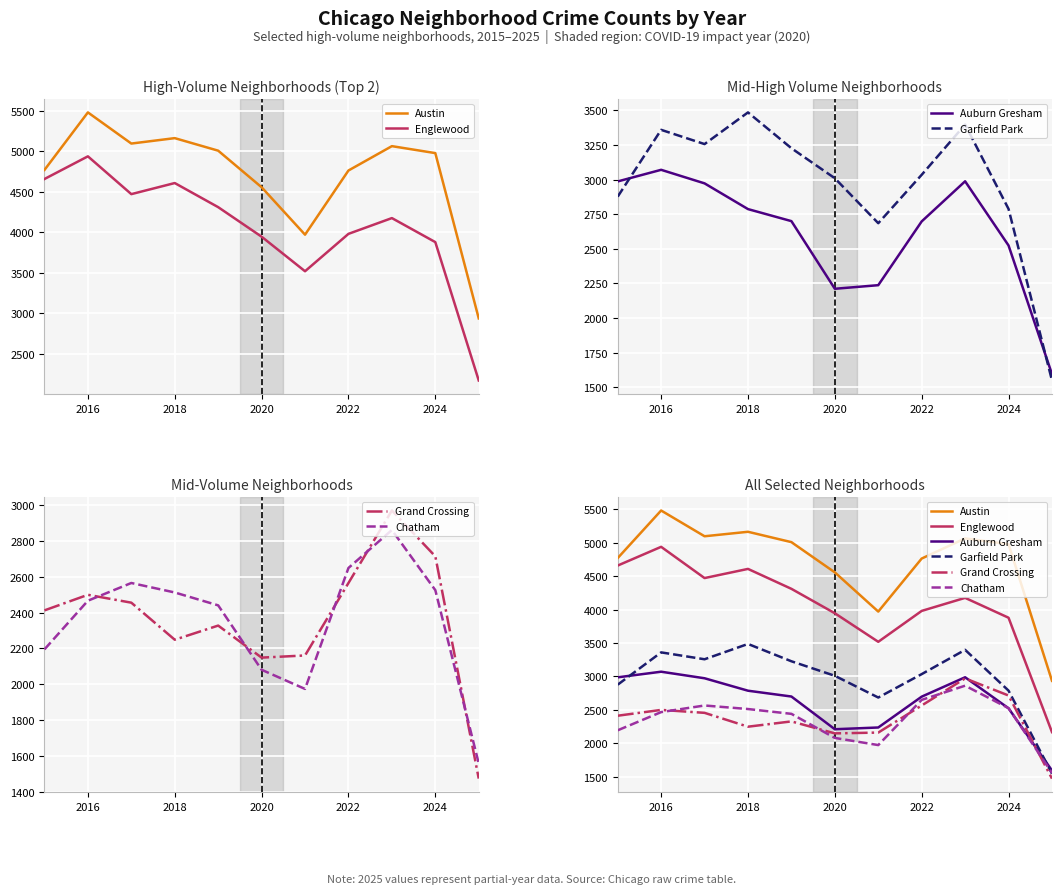

What is the sum of all Englewood values?

44649